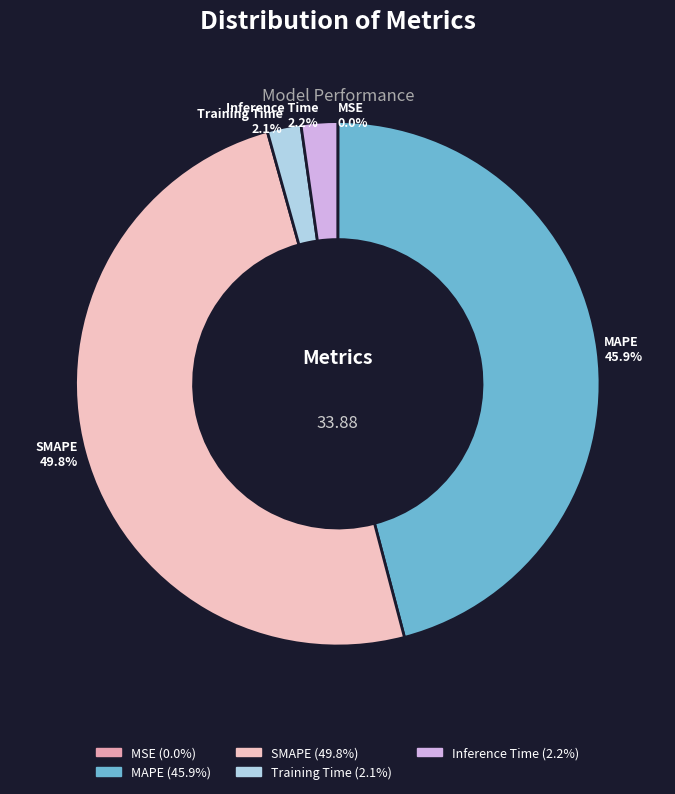

What is the total percentage of Training Time and Inference Time?

4.3%